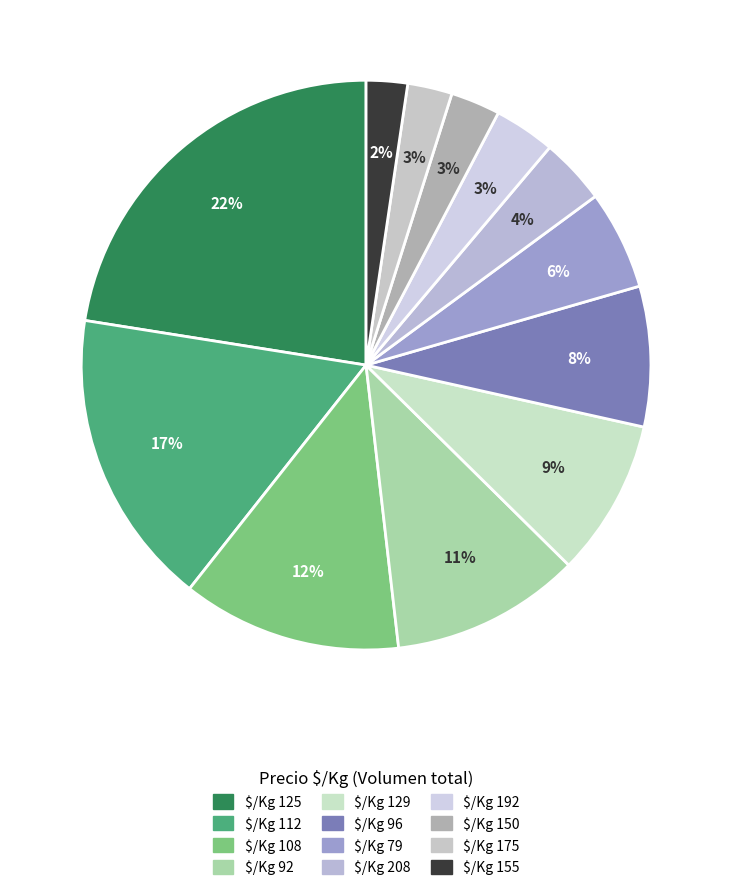

How many slices are in this pie chart?

12